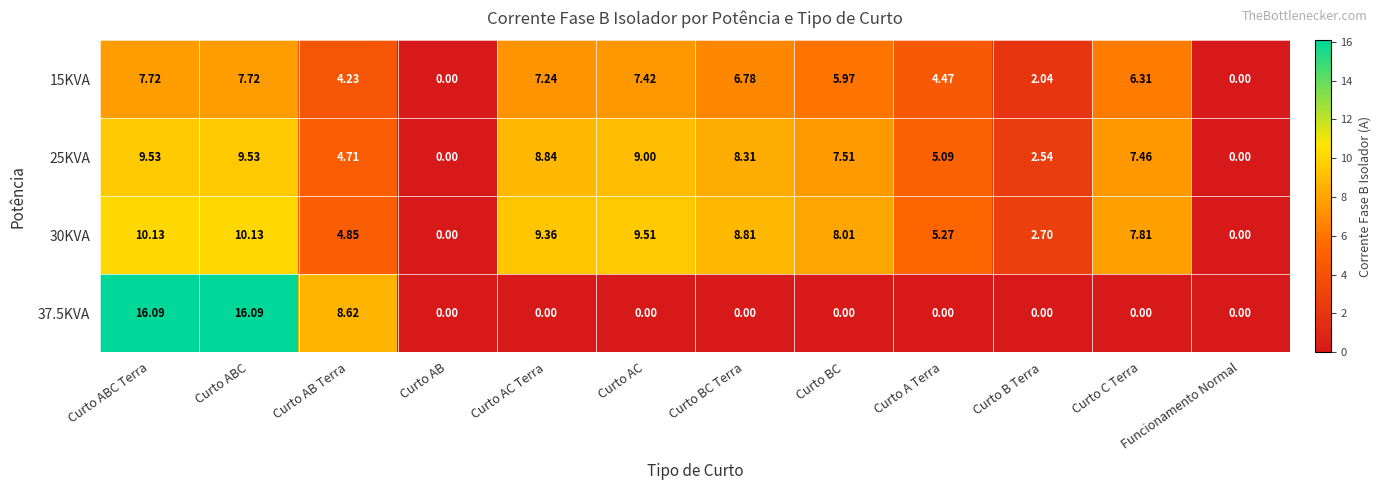

How many data points in 25KVA are less than 7?

5